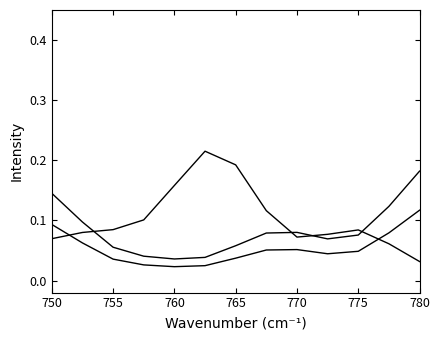

Does the chart display data point markers on the line(s)?

No